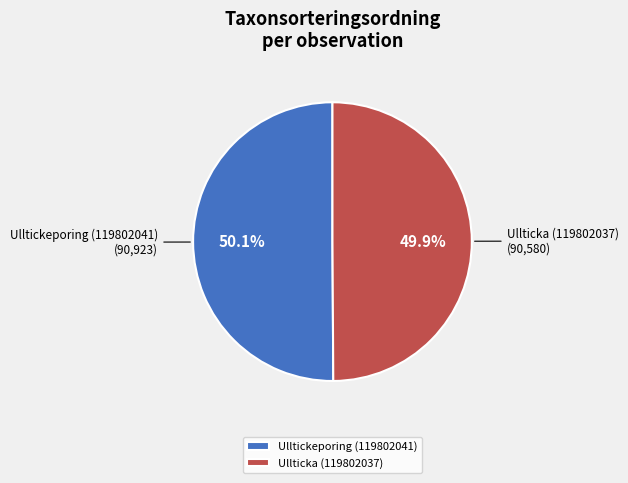

Count the number of slices in the pie.

2